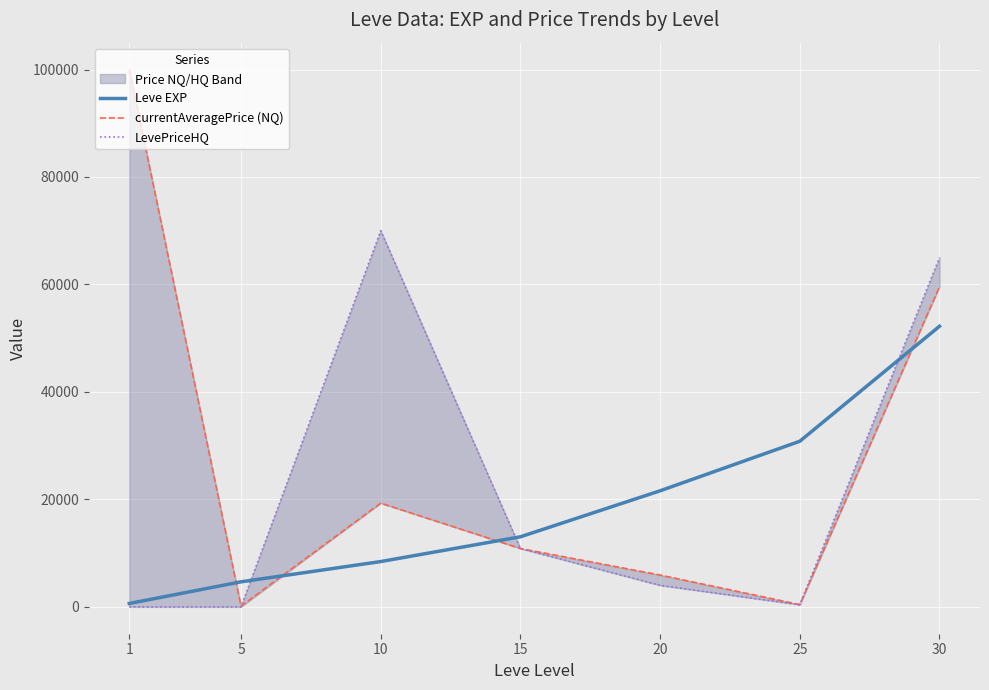

Which category has the lowest value in the currentAveragePrice (NQ) series?

5